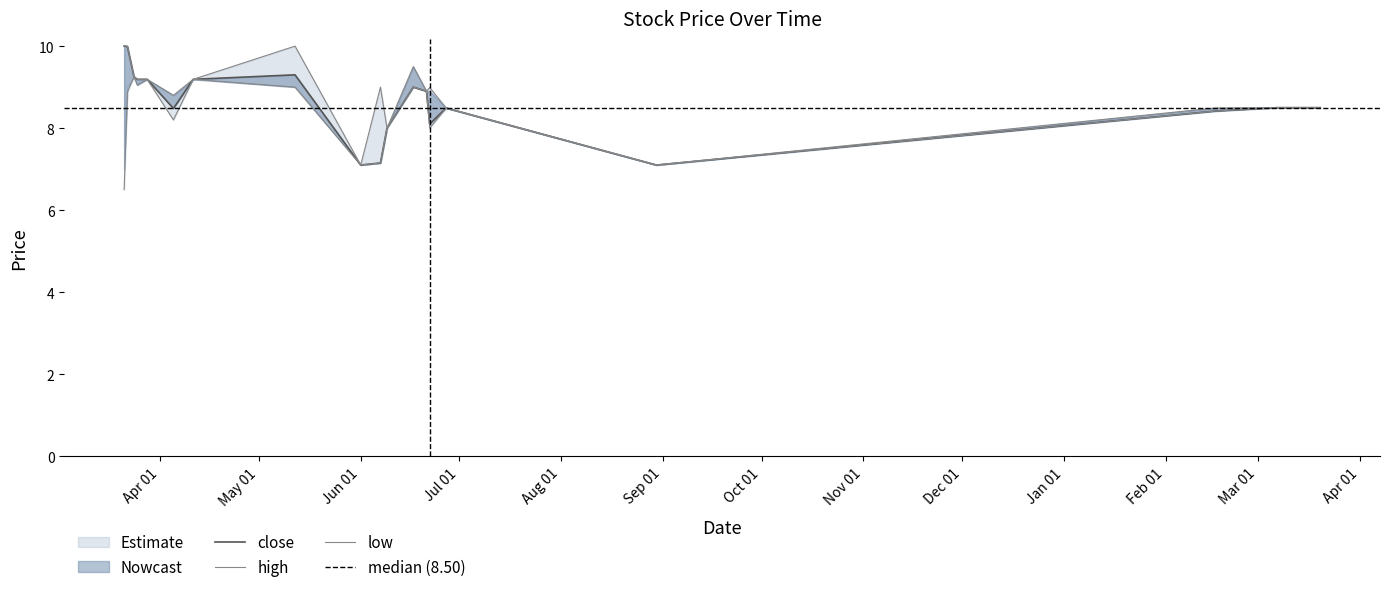

What is the sum of all close values?

172.3